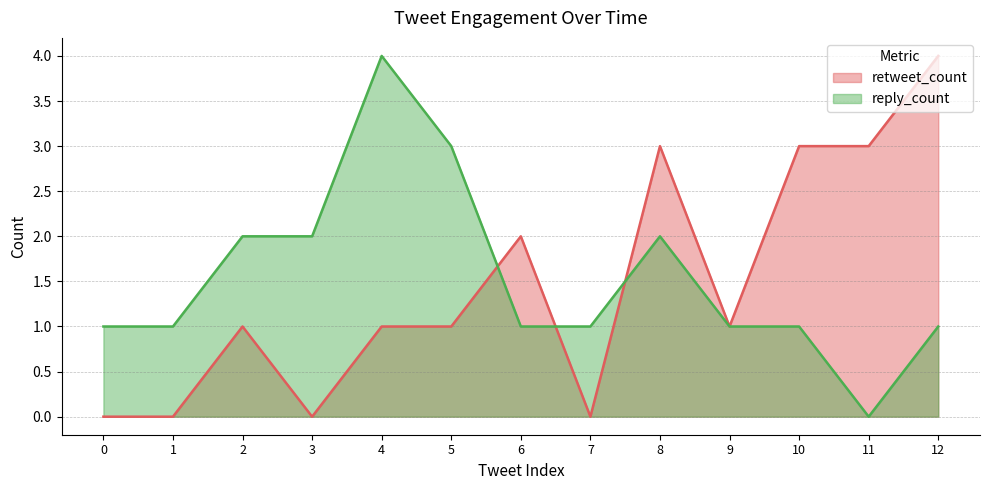

What is the value of the reply_count point at the 10th from the left?

1